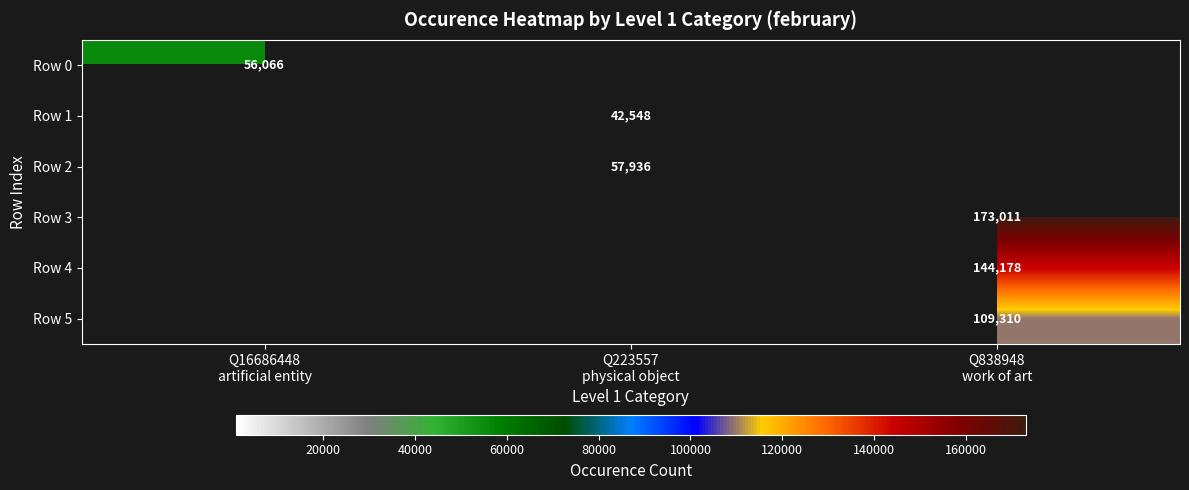

Is it true that Row 2 equals 31248 at Q223557 physical object?

False